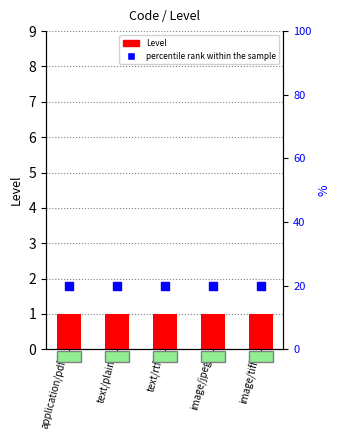

Which series reaches the maximum Y coordinate?

percentile rank within the sample